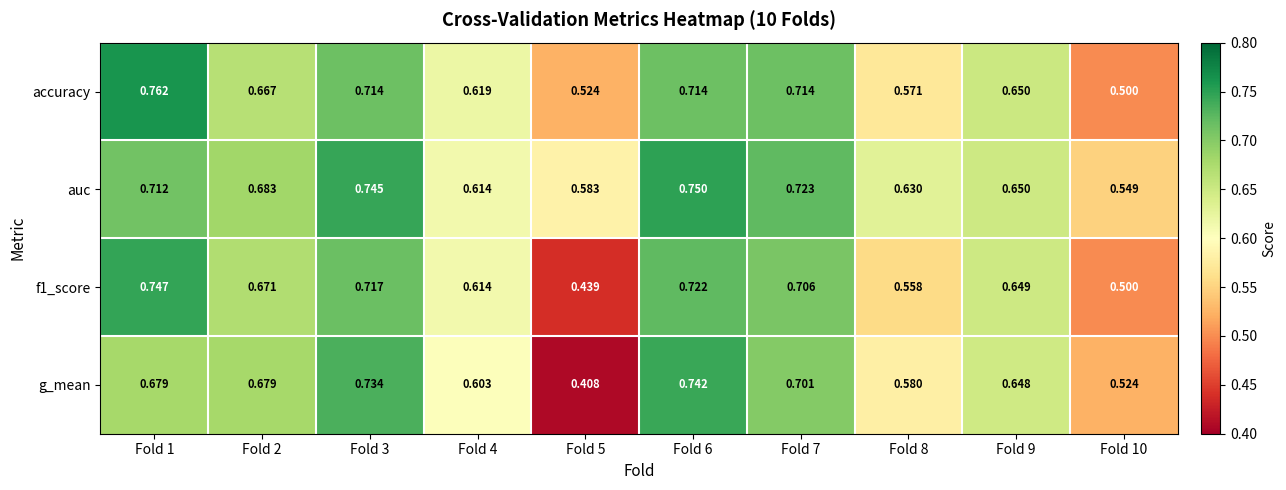

Which series has the largest range (max minus min)?

g_mean